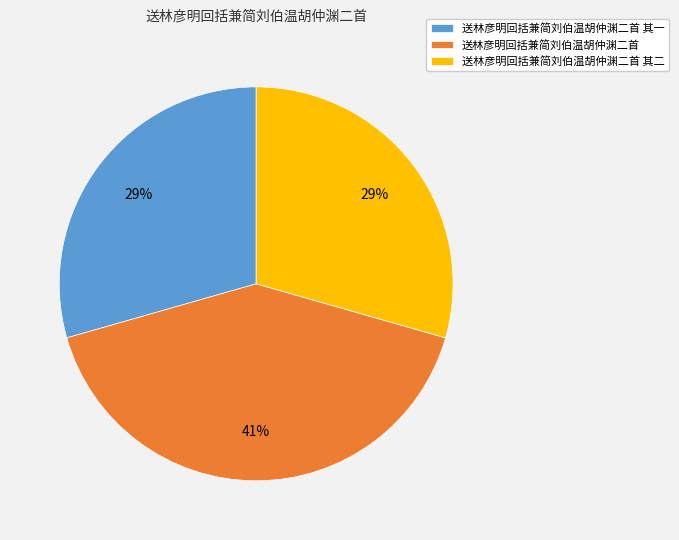

True or false: 送林彦明回括兼简刘伯温胡仲渊二首 其二 accounts for 19% of the total.

False